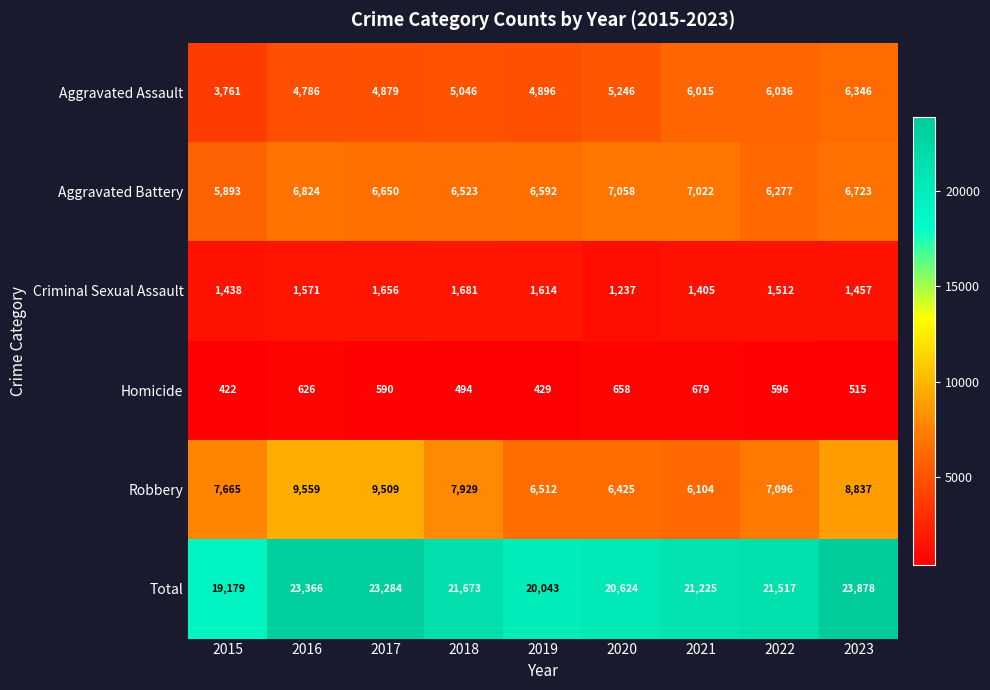

What is the difference between the second highest and minimum values in the Homicide series?

236